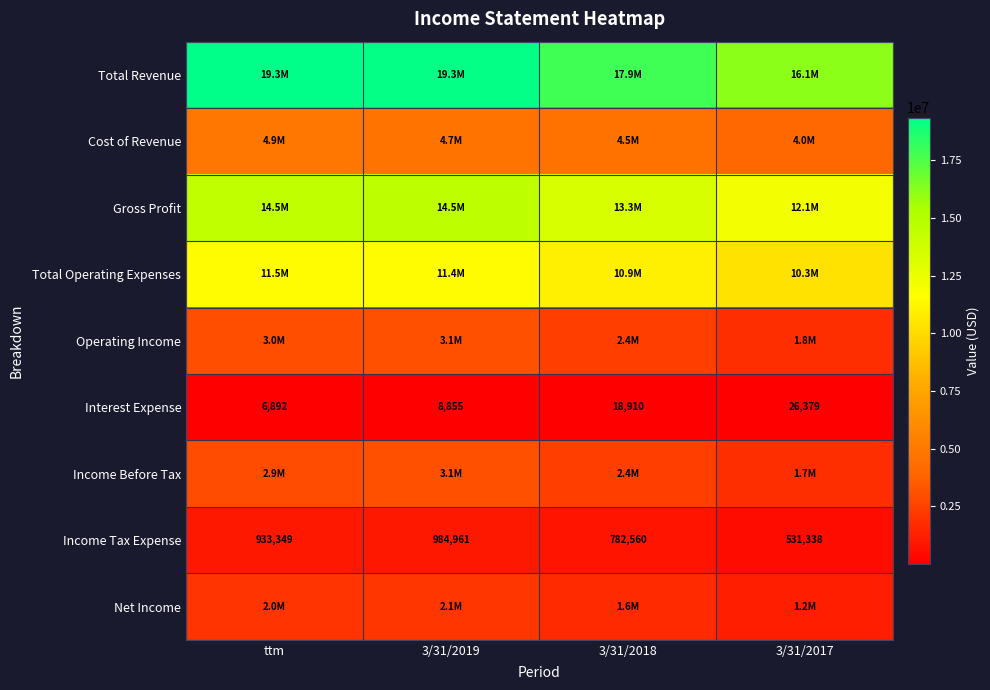

The value of Interest Expense at 3/31/2017 is 26379. True or false?

True